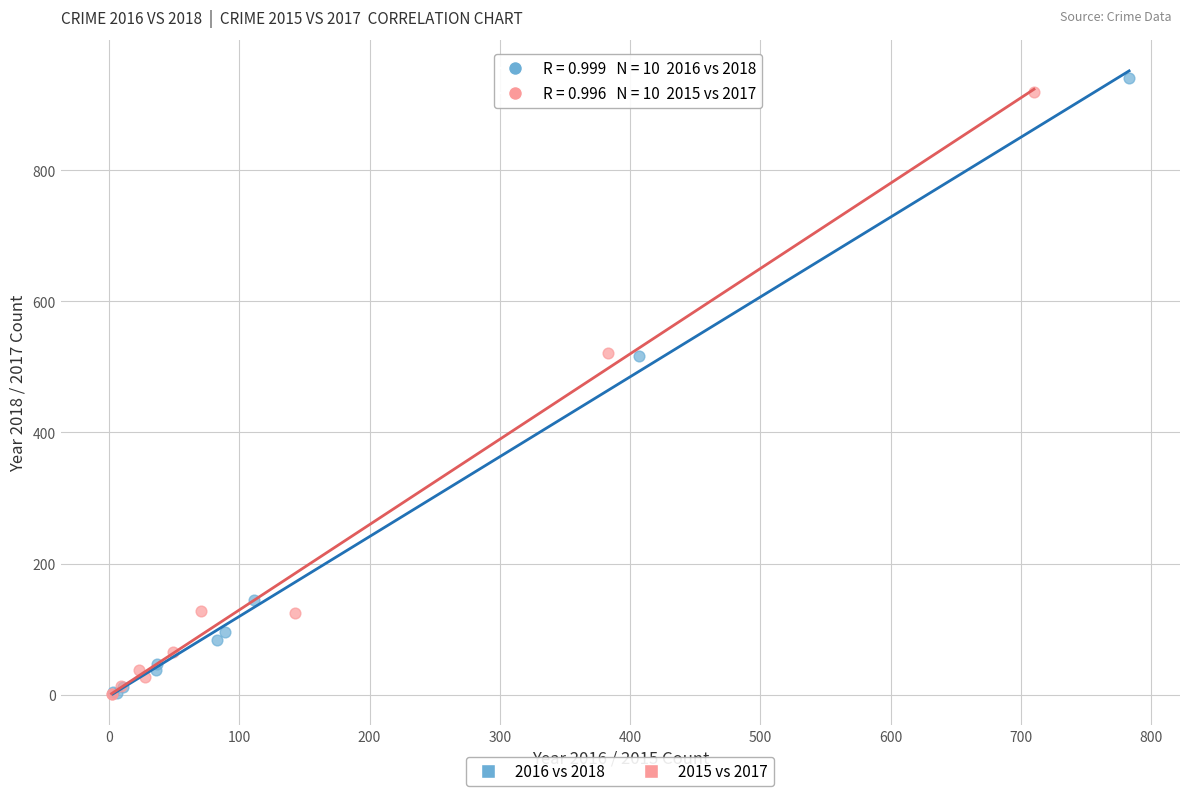

Which series has the widest spread of Y values?

2016 vs 2018